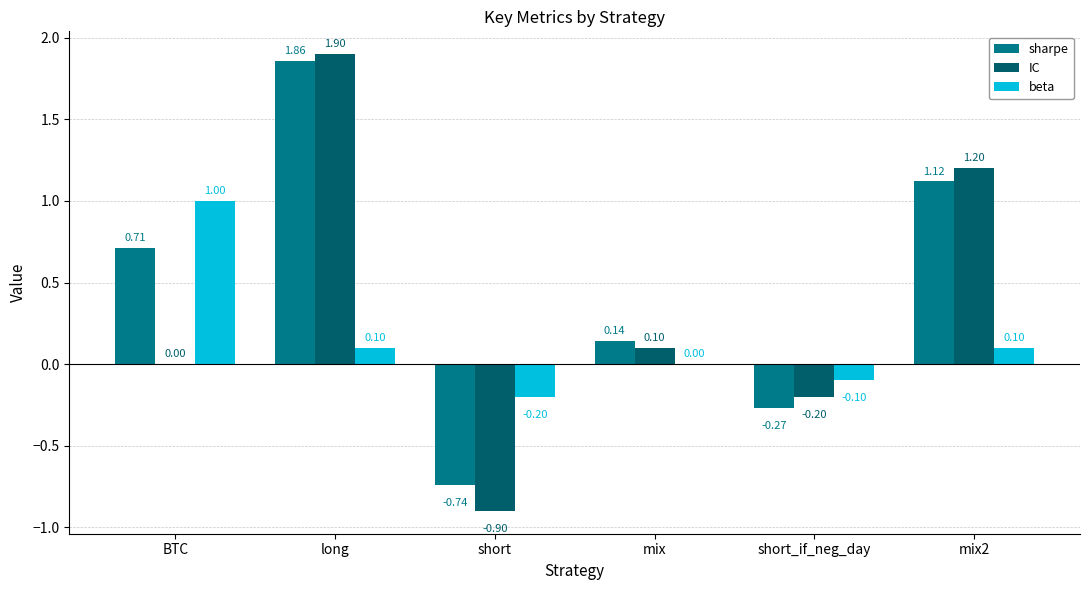

Which series has the largest total across all categories?

sharpe